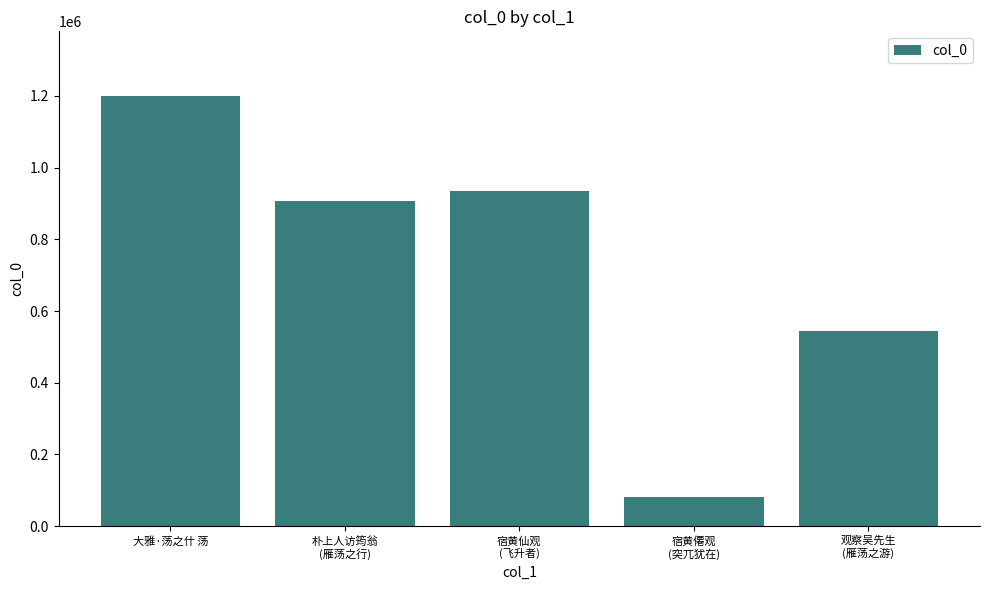

What is the difference between the values at 宿黄仙观
(飞升者) and 朴上人访筠翁
(雁荡之行)?

27869